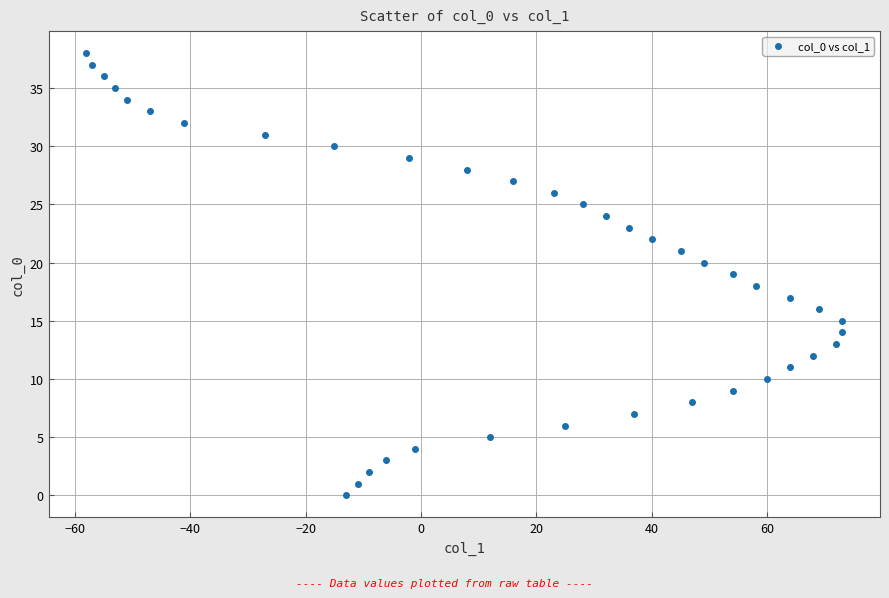

What is the range of X values (max minus min)?

131